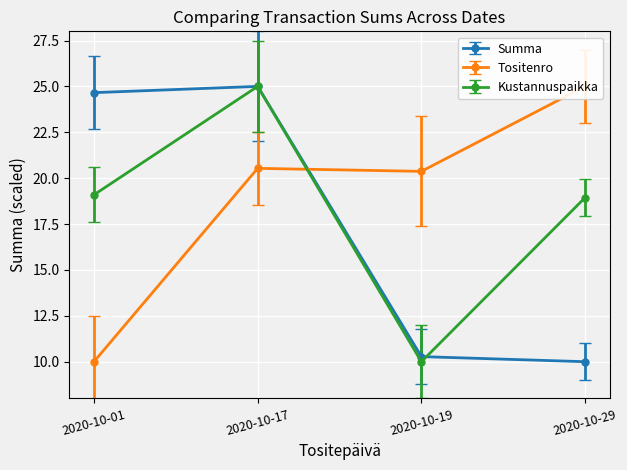

Between 2020-10-19 and 2020-10-17, which is larger?

2020-10-17